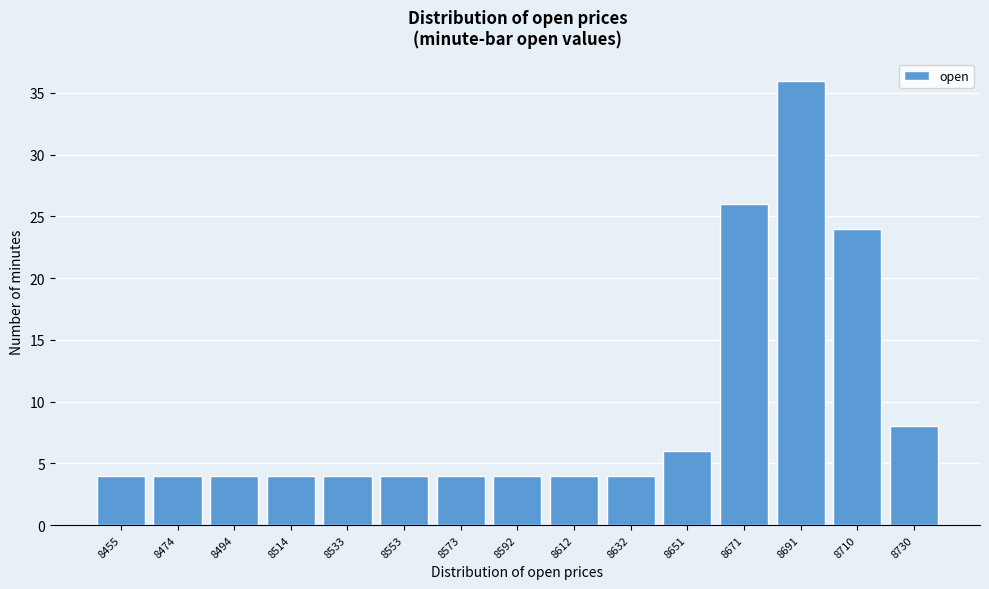

Reading left to right, what are all the values shown in this chart?

4	4	4	4	4	4	4	4	4	4	6	26	36	24	8